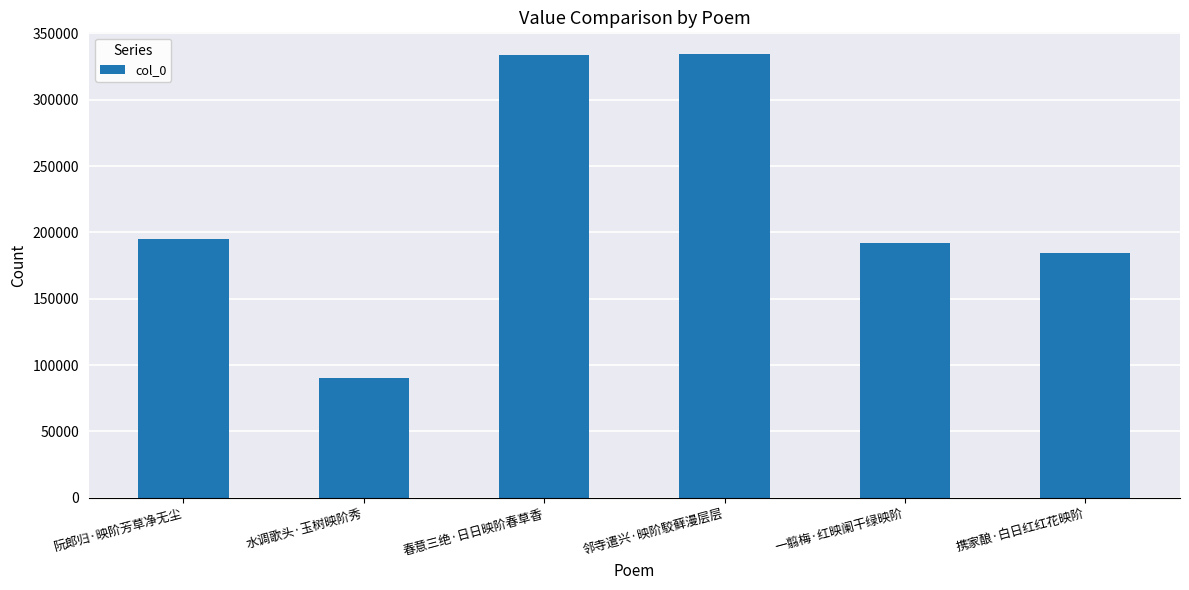

What value does the data have at 邻寺遣兴·映阶駮藓漫层层, to the nearest 50?

334050